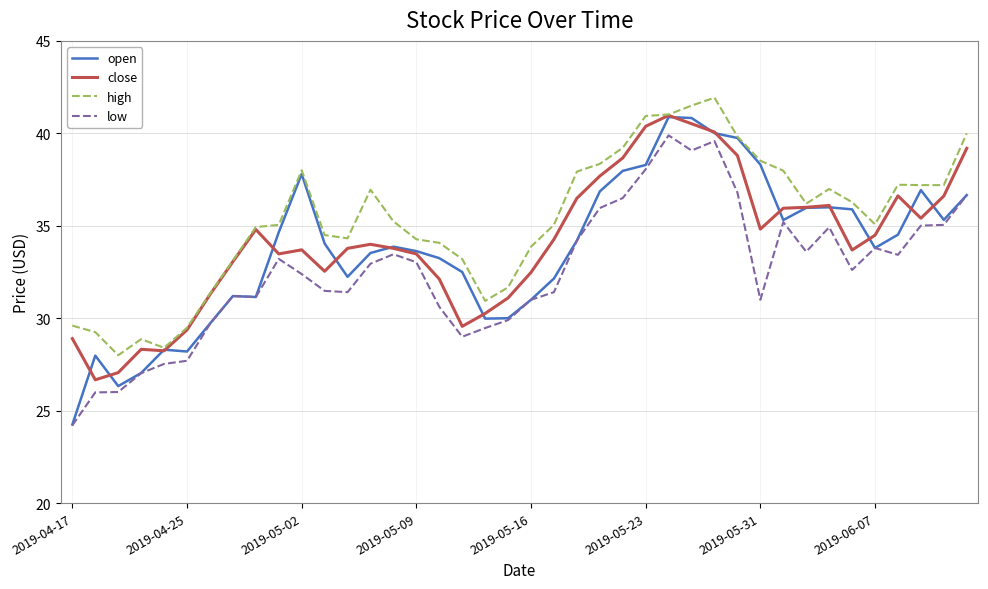

Which series has the widest spread of values?

open